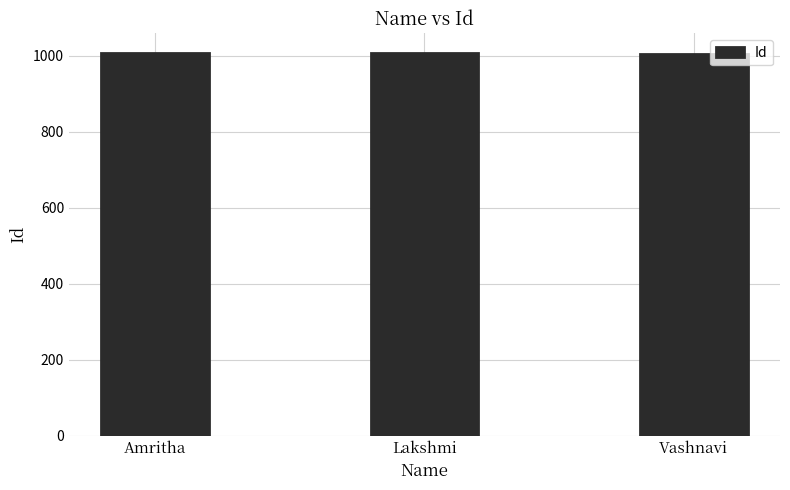

What is the average value?

1006